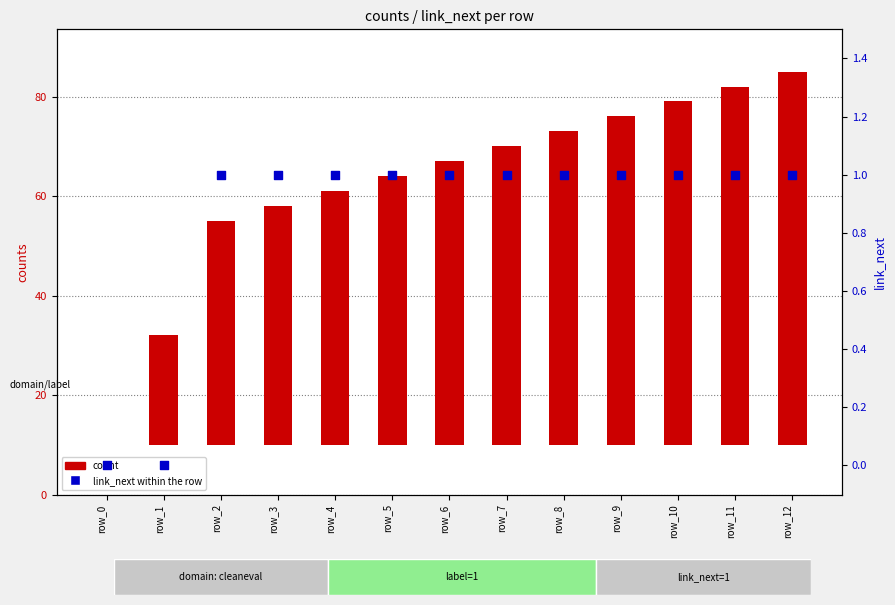

What is the total value across all series at row_4?

52